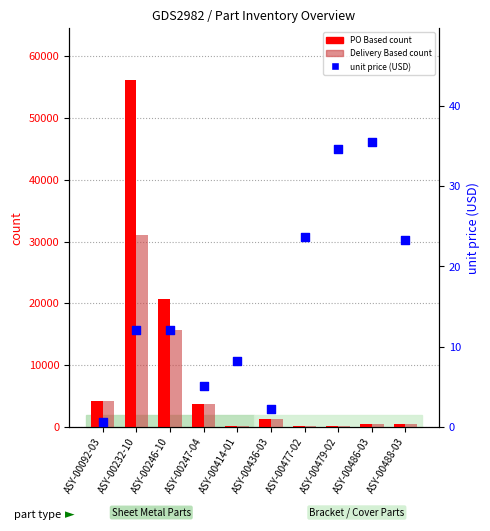

At how many categories does at least one series exceed 15017?

2